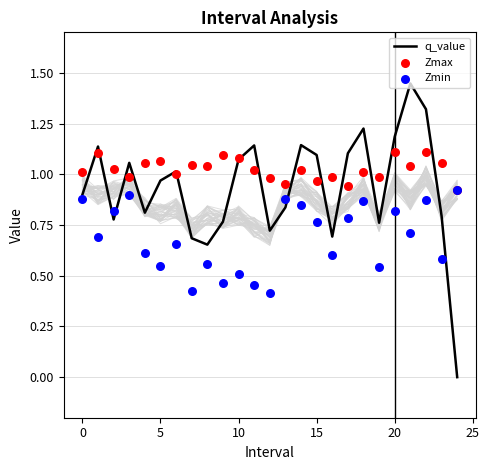

Which series has the largest Y range (max minus min)?

q_value